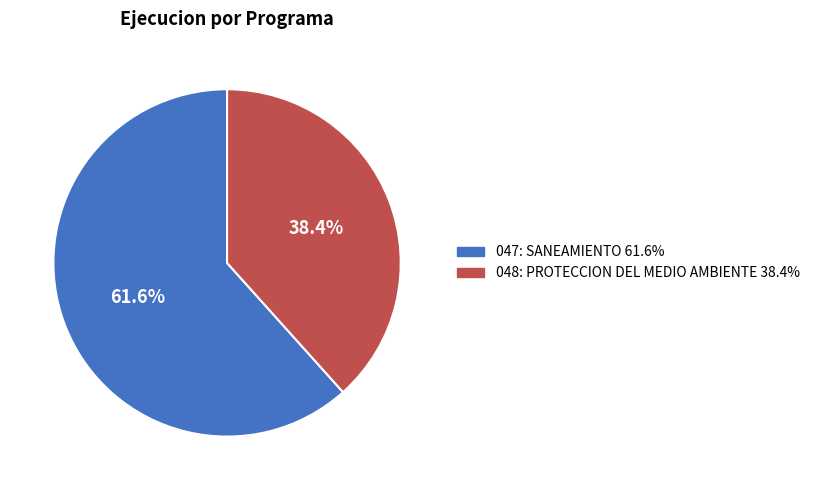

Which slice is the smallest?

048: PROTECCION DEL MEDIO AMBIENTE